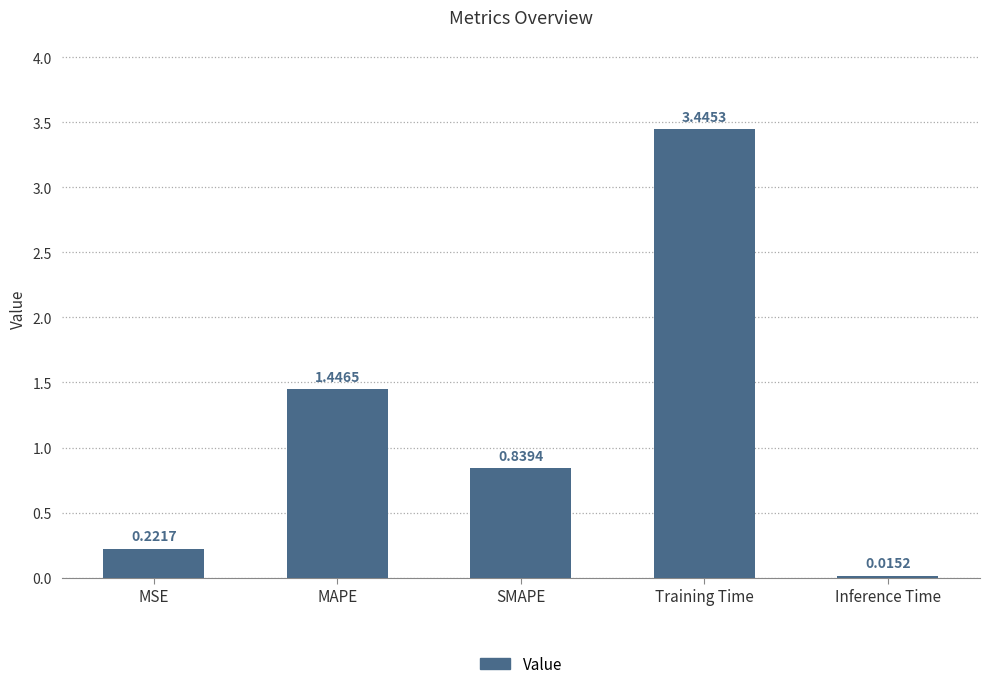

Which category has the highest value across all series?

Training Time